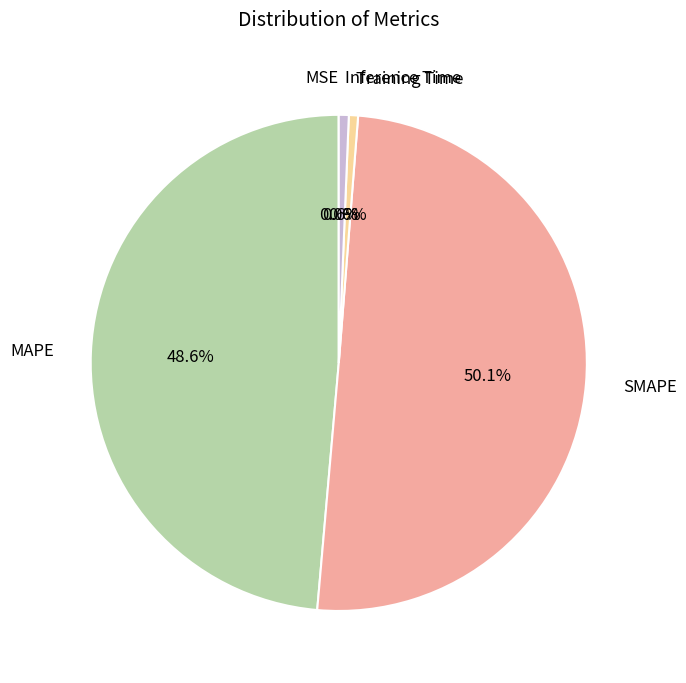

True or false: Inference Time accounts for 1% of the total.

True